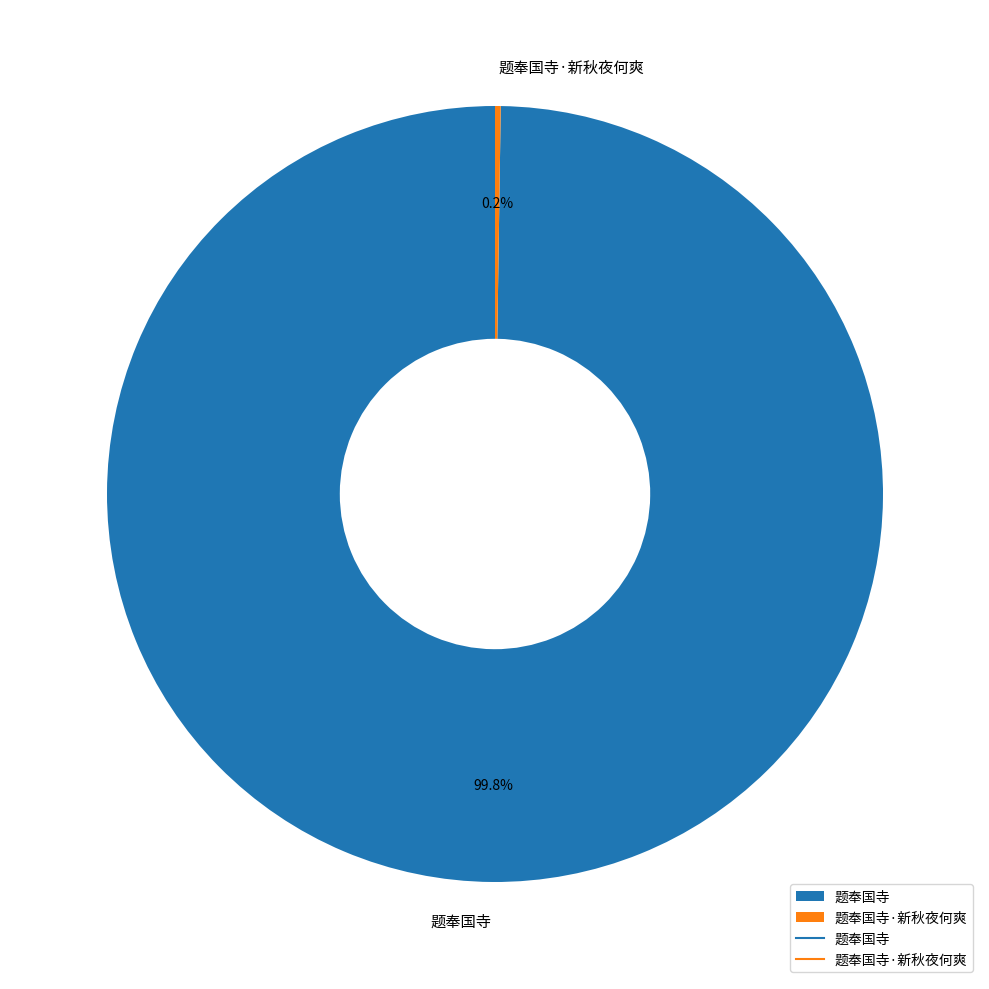

Which slice represents more than half of the pie?

题奉国寺